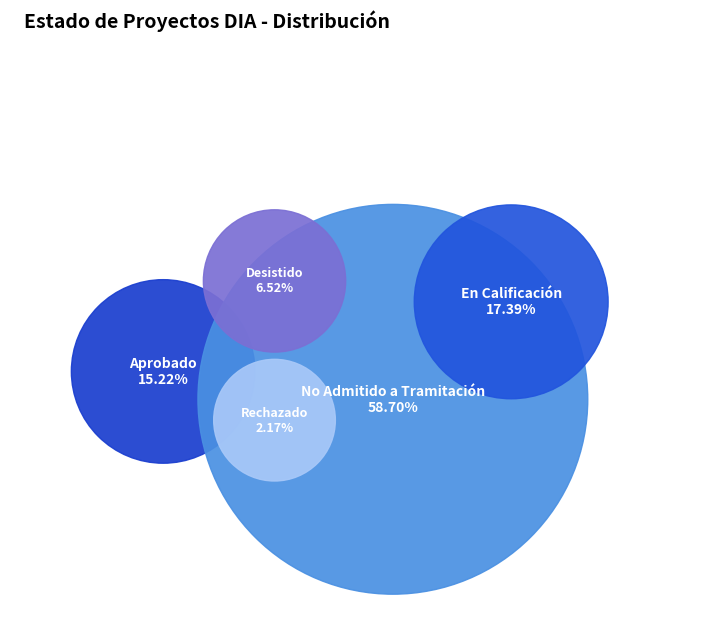

How many segments does this pie chart have?

5